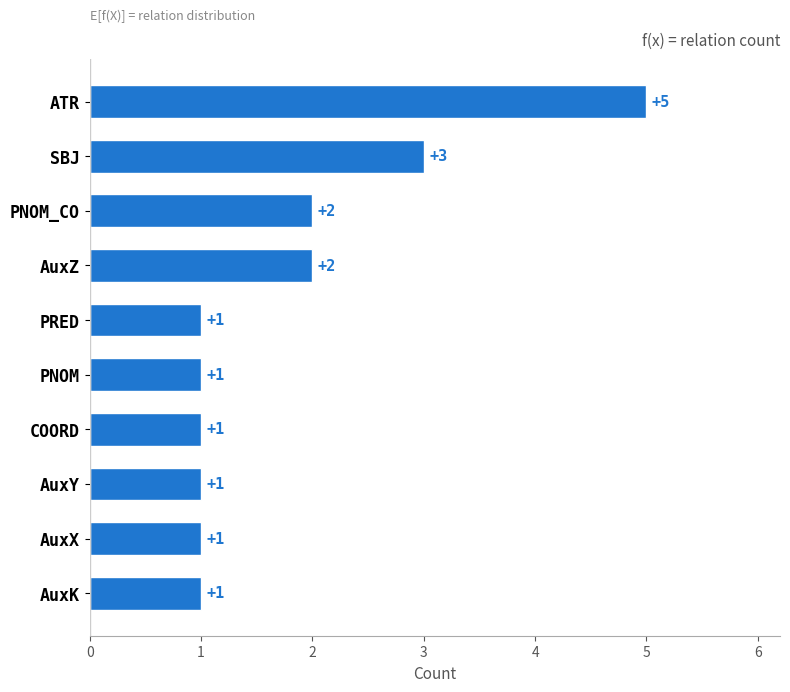

The chart shows a value of 2 at PNOM_CO. True or false?

True